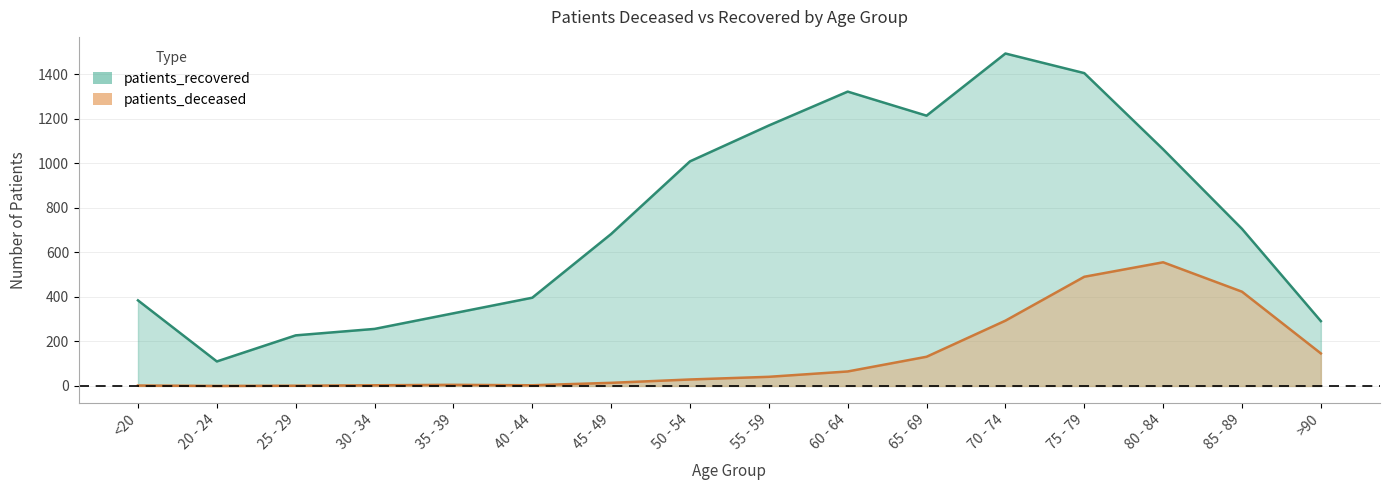

At which category does patients_deceased reach its first local peak?

35 - 39